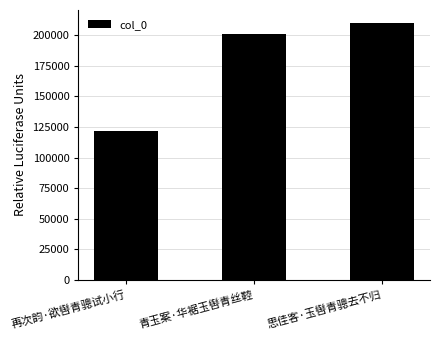

Count the number of data series in this chart.

1